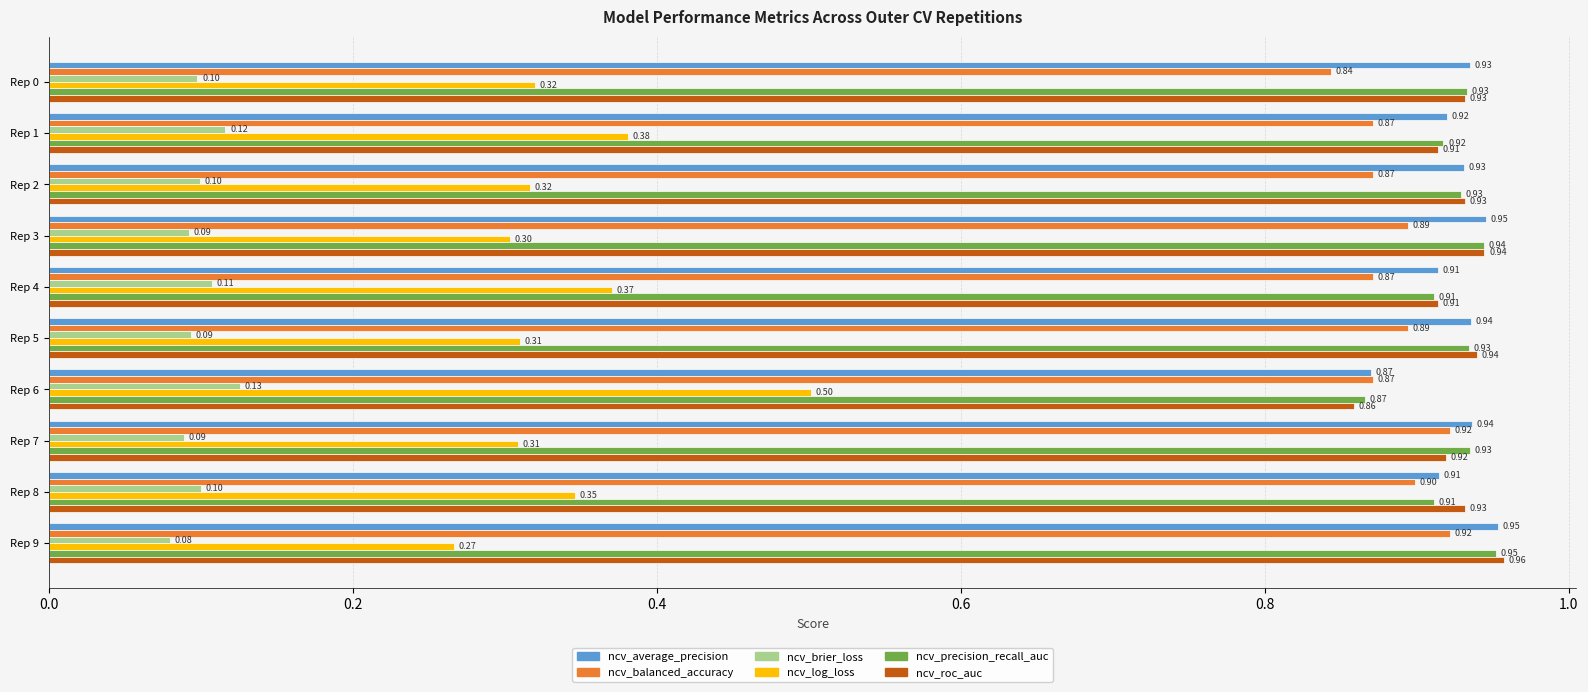

What is the average value of the ncv_average_precision series?

0.9